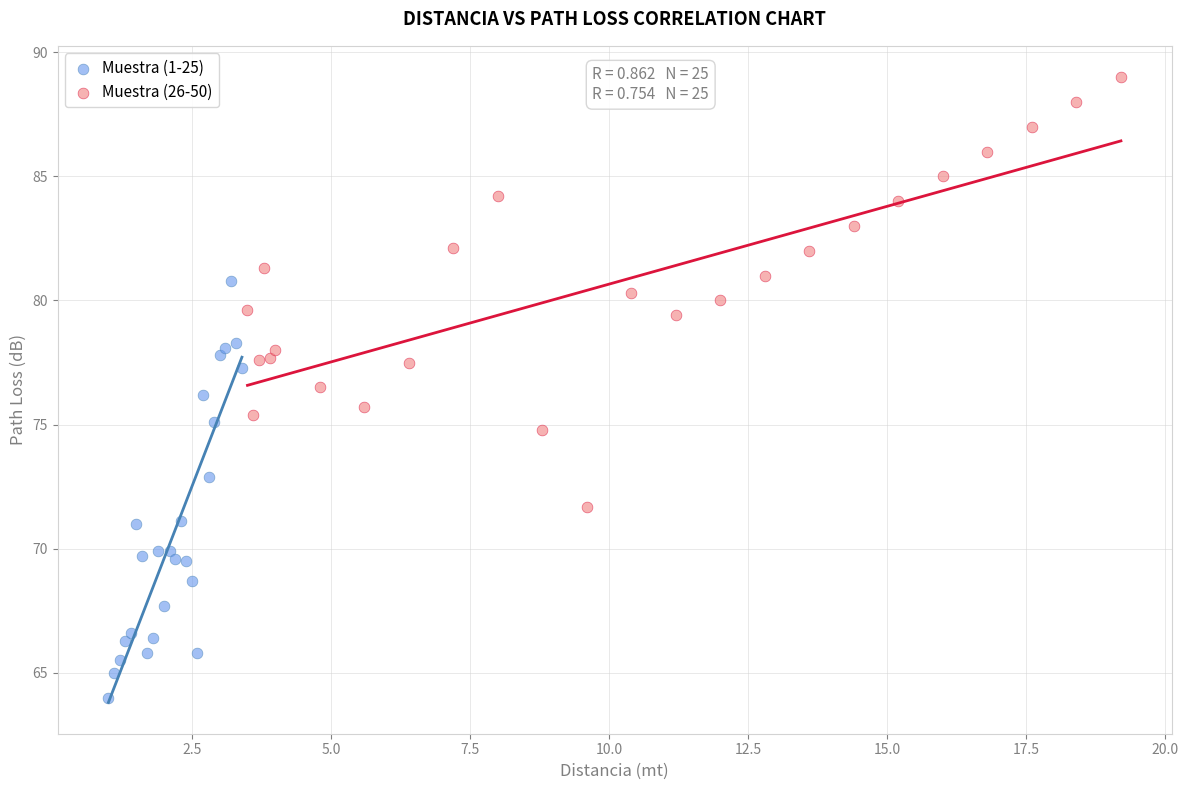

Which series reaches the minimum Y coordinate?

Muestra (1-25)